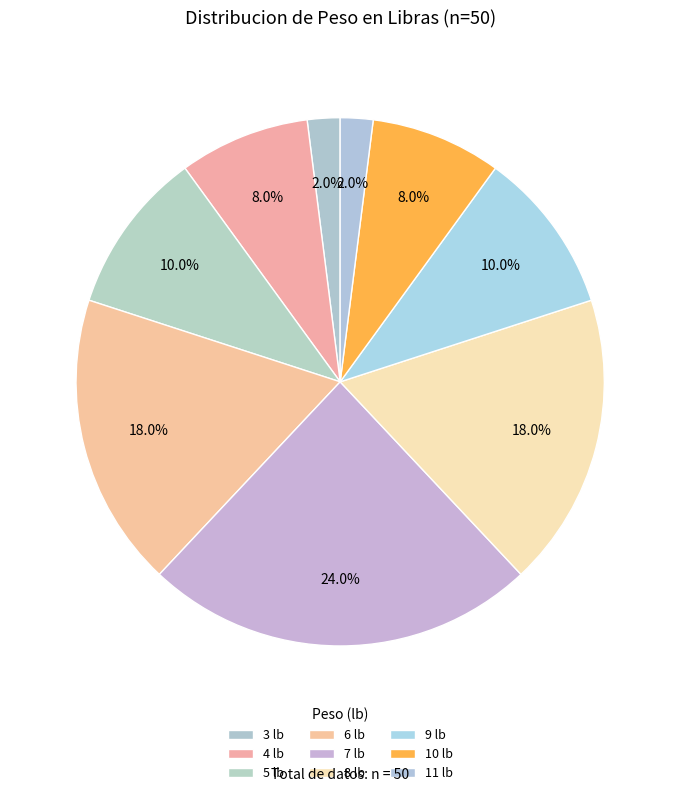

To the nearest percent, what is the average slice percentage?

11%